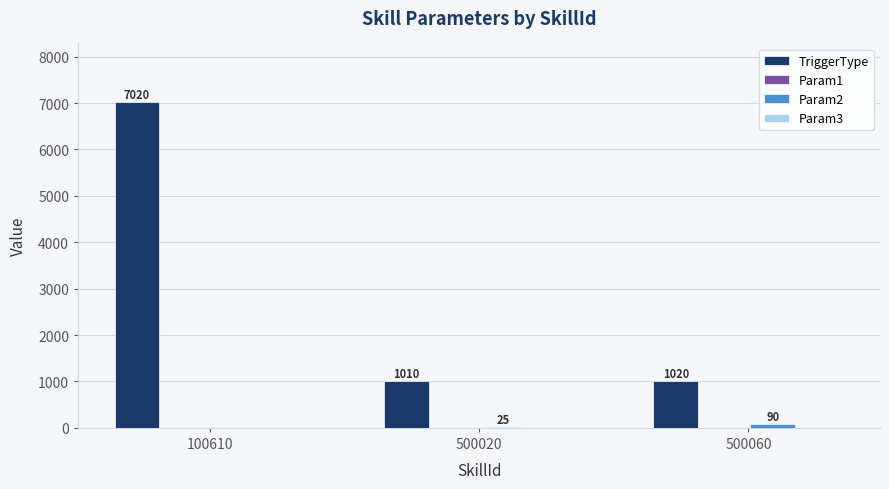

Between 100610 and 500060, which series saw the biggest shift?

TriggerType